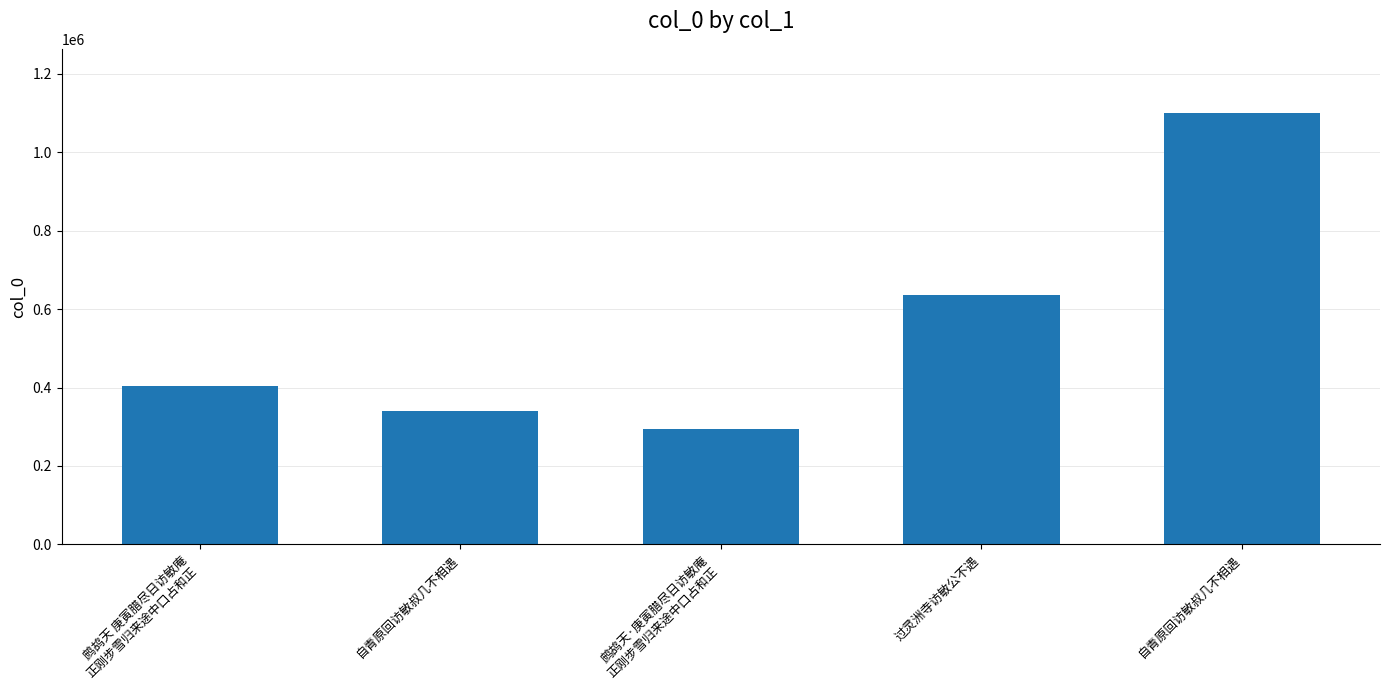

What is the sum of all values?

2773784